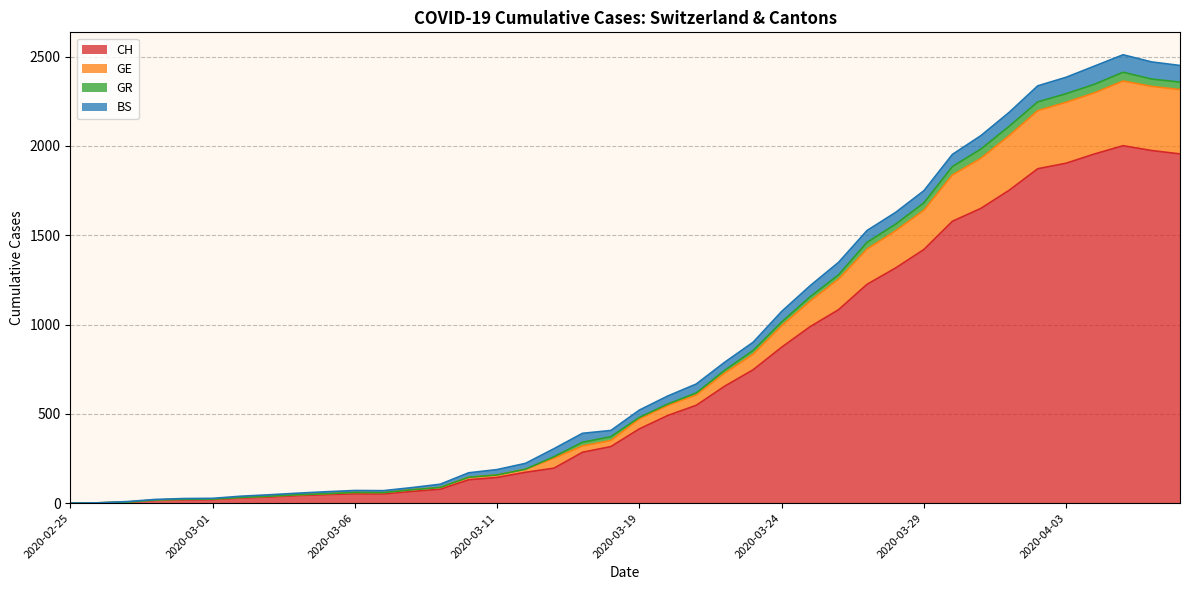

What is the label of the 30th point from the right?

2020-03-06